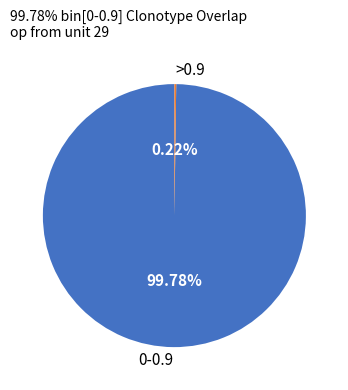

What is the majority slice?

0-0.9